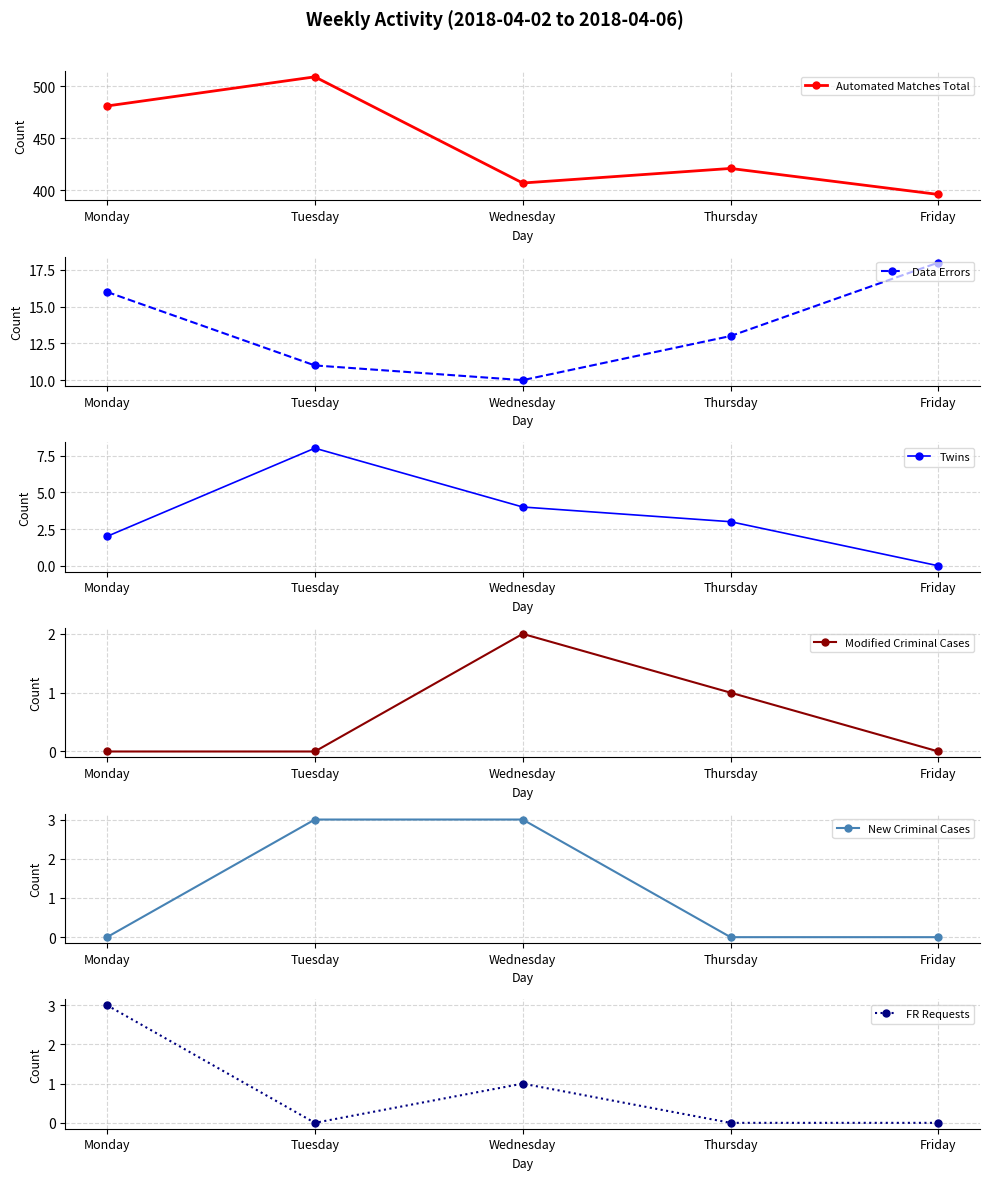

Which series changed the most between Monday and Tuesday?

Automated Matches Total